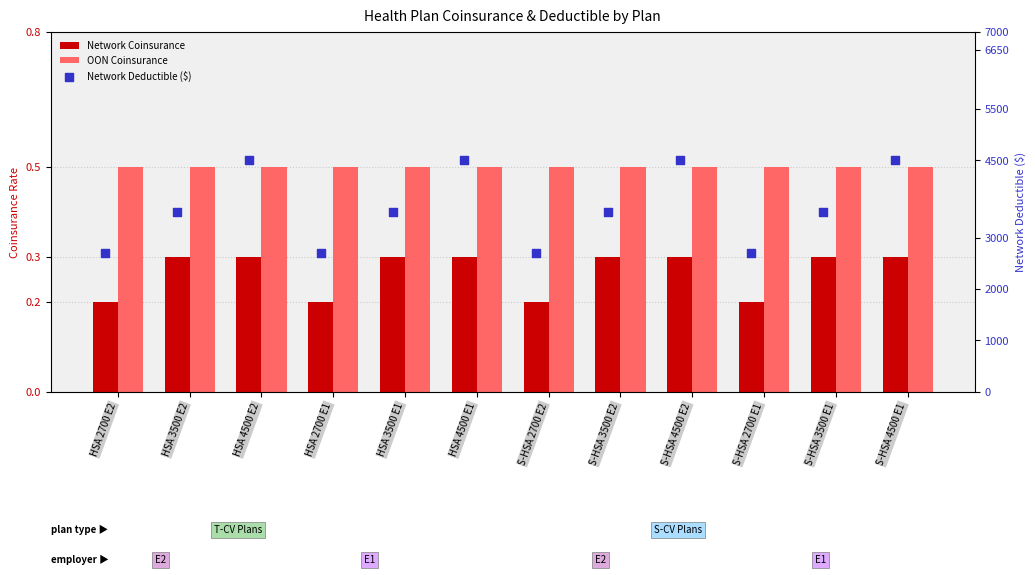

Which series contains the highest Y value?

Network Deductible ($)